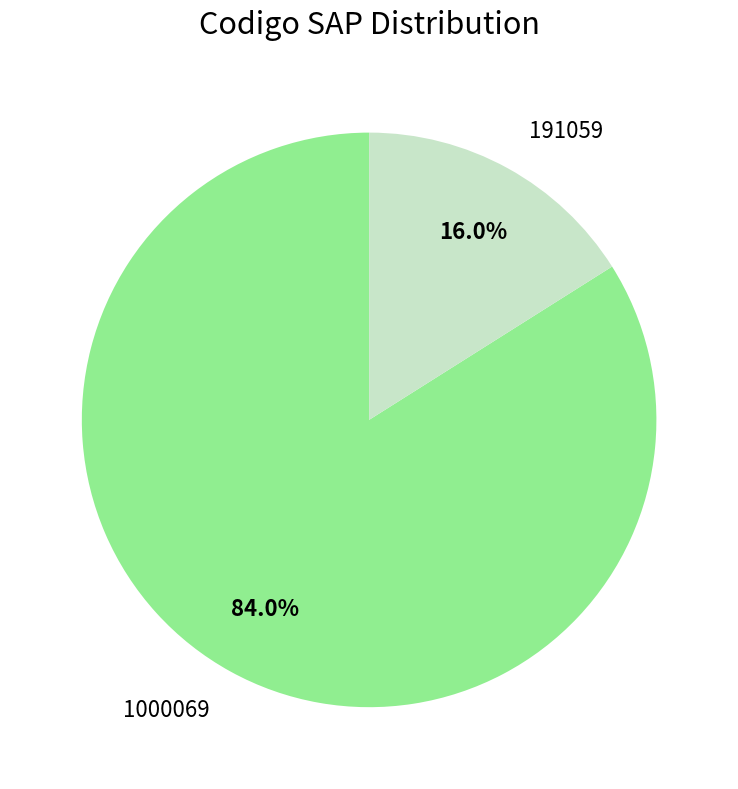

To the nearest percent, what percentage of the pie is 1000069?

84%